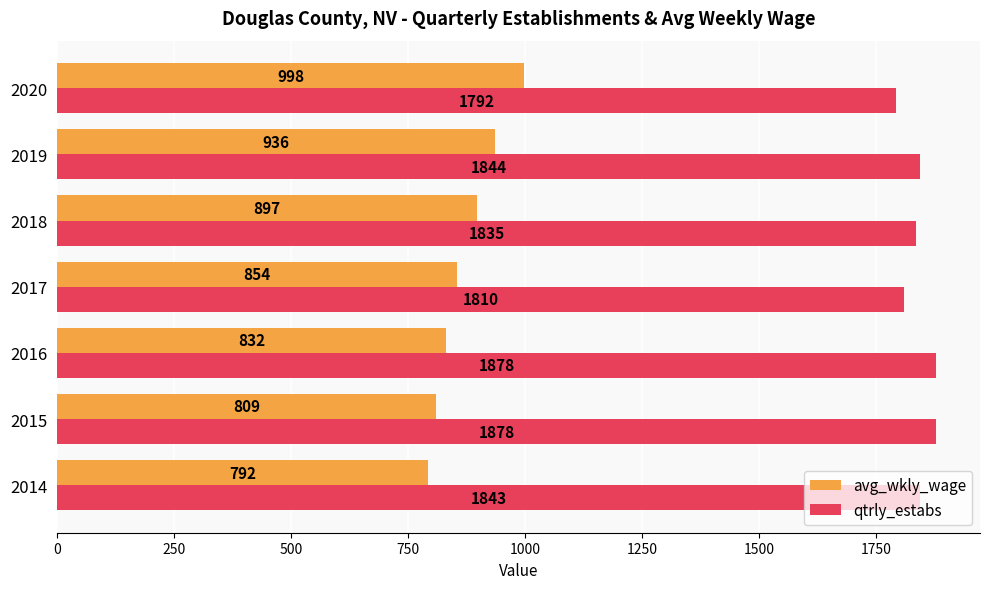

Rank the series by their maximum value, from lowest to highest.

avg_wkly_wage, qtrly_estabs